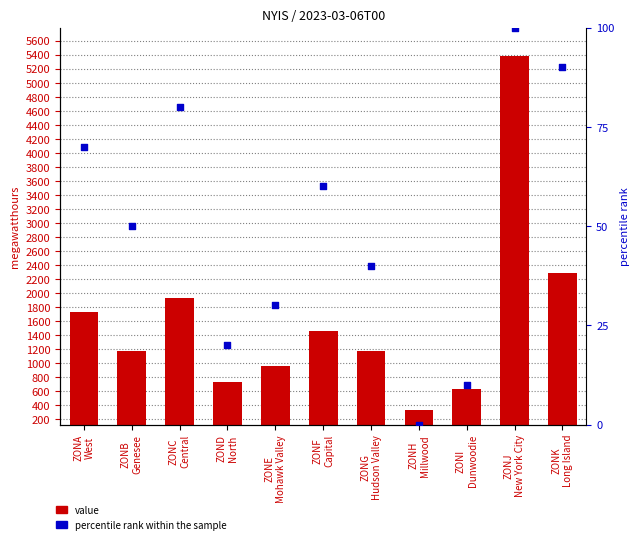

Which series contains the highest Y value?

value